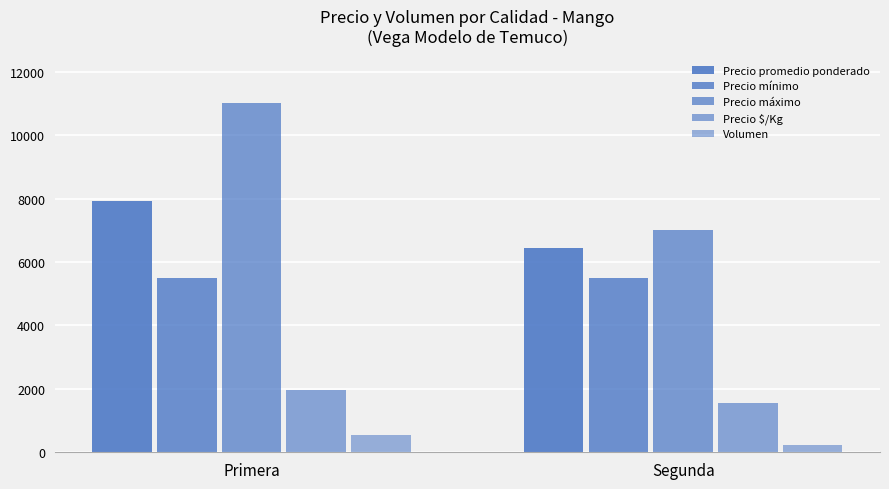

What is the difference between the Volumen values at Segunda and Primera?

287